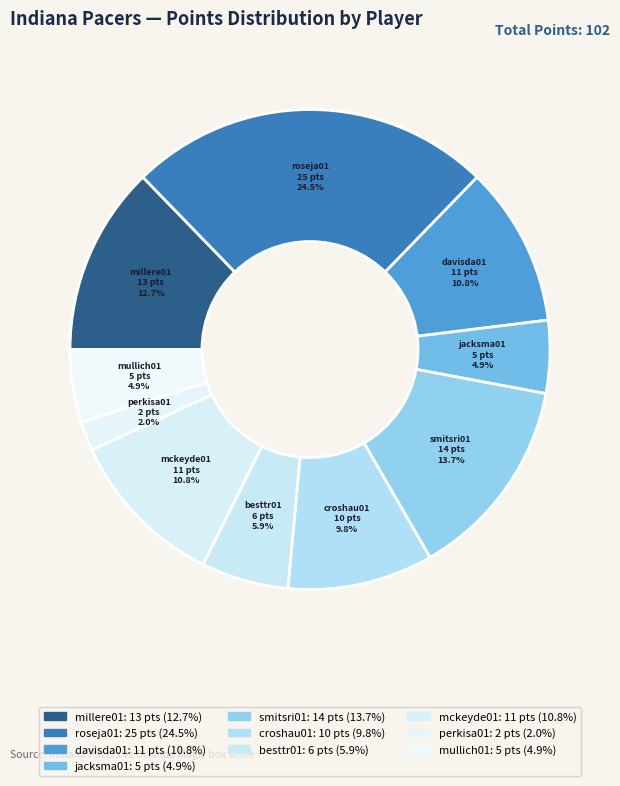

Approximately how many times larger is the value at smitsri01 compared to mckeyde01?

1.3